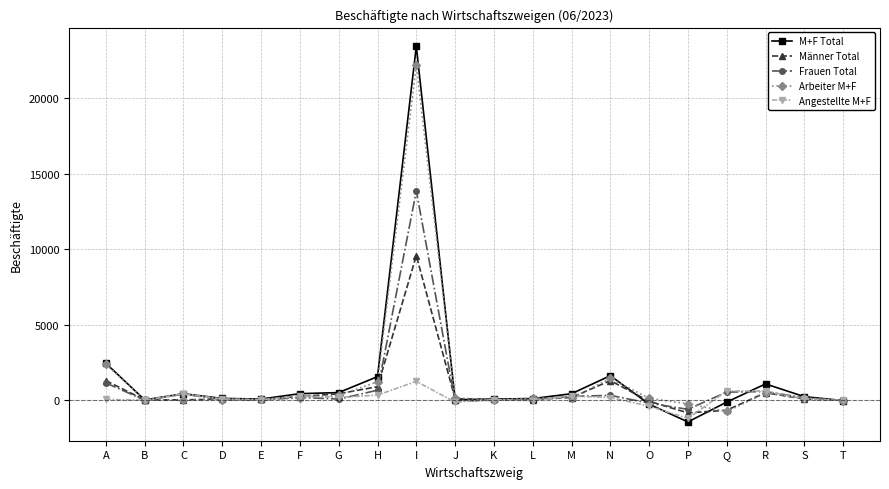

What is the maximum value for Arbeiter M+F?

22182